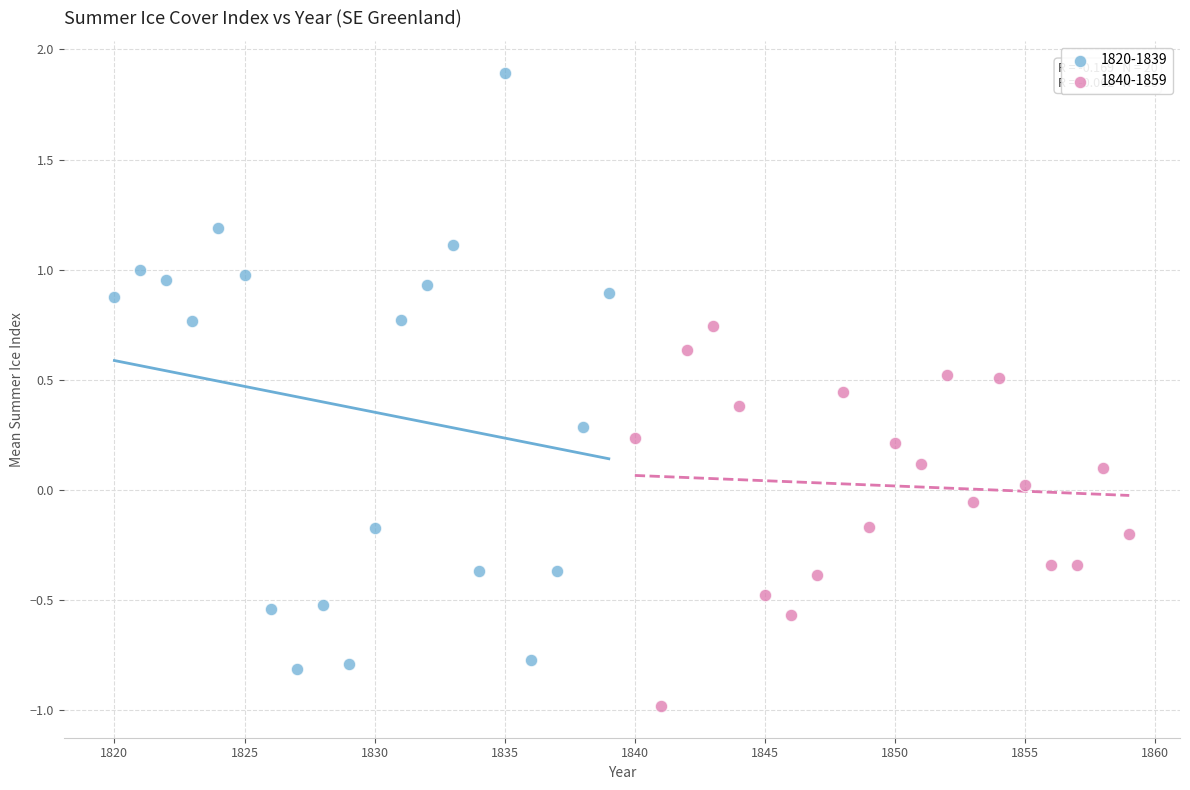

What are all the series names shown in the legend?

1820-1839, 1840-1859